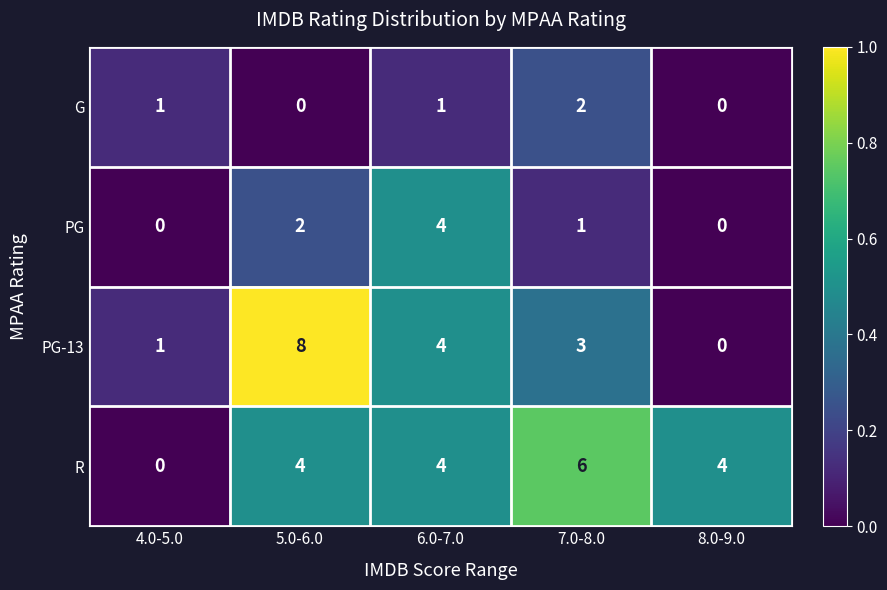

Count the G values in the range 0 to 1.

4